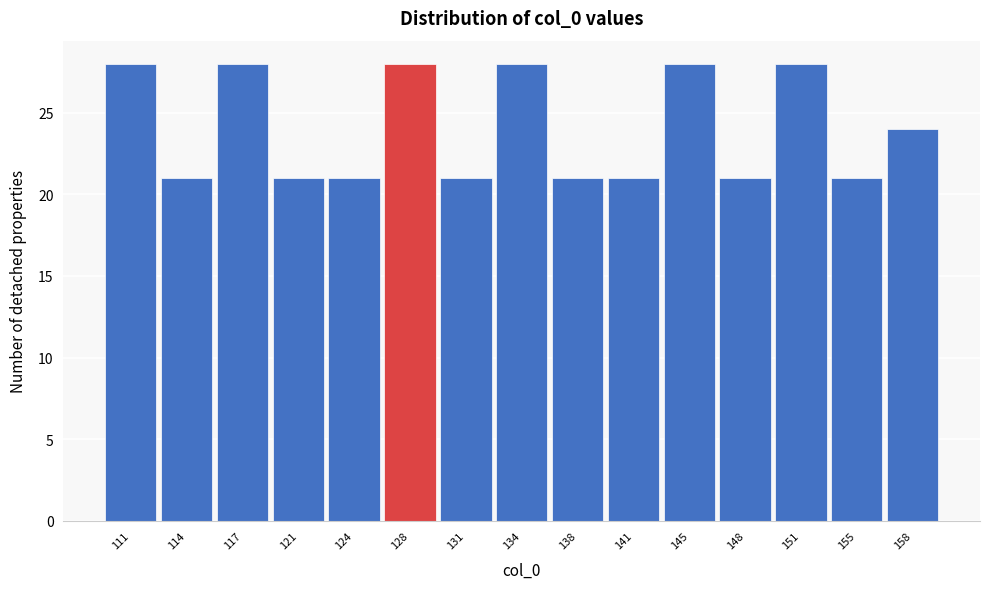

Reading left to right, list all the values displayed in this chart.

111=28	114=21	117=28	121=21	124=21	128=28	131=21	134=28	138=21	141=21	145=28	148=21	151=28	155=21	158=24